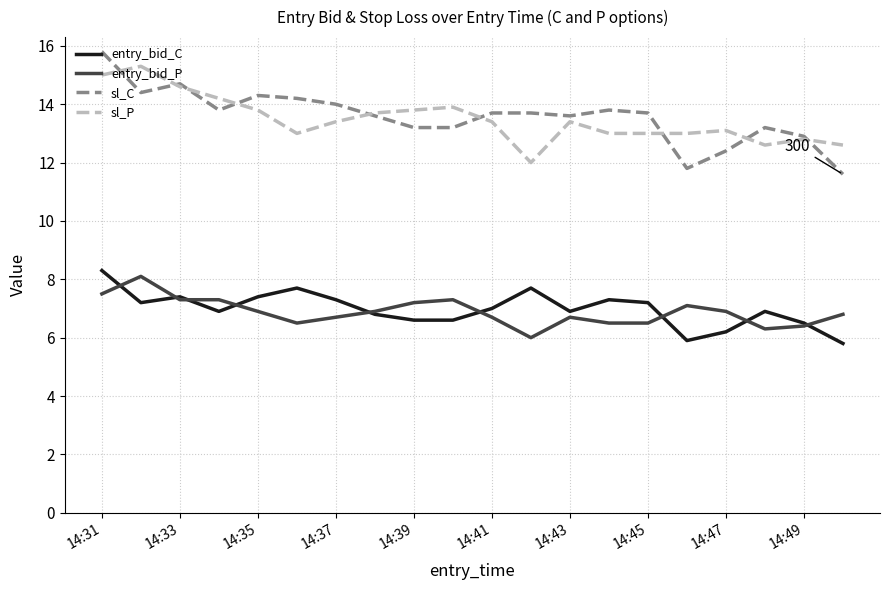

Which series has the widest spread of values?

sl_C